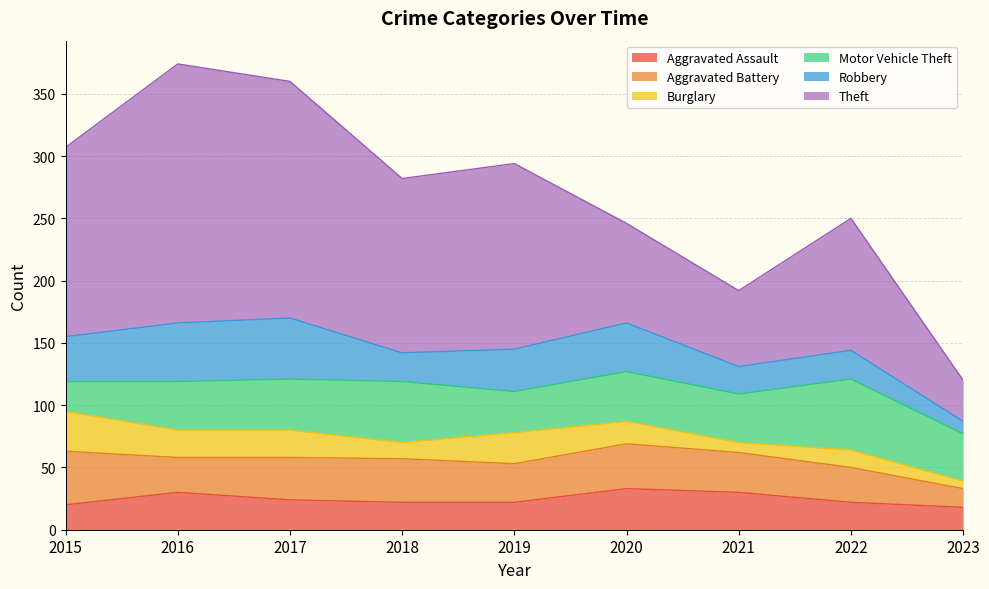

Rank the series by their maximum value, from lowest to highest.

Burglary, Aggravated Assault, Aggravated Battery, Robbery, Motor Vehicle Theft, Theft